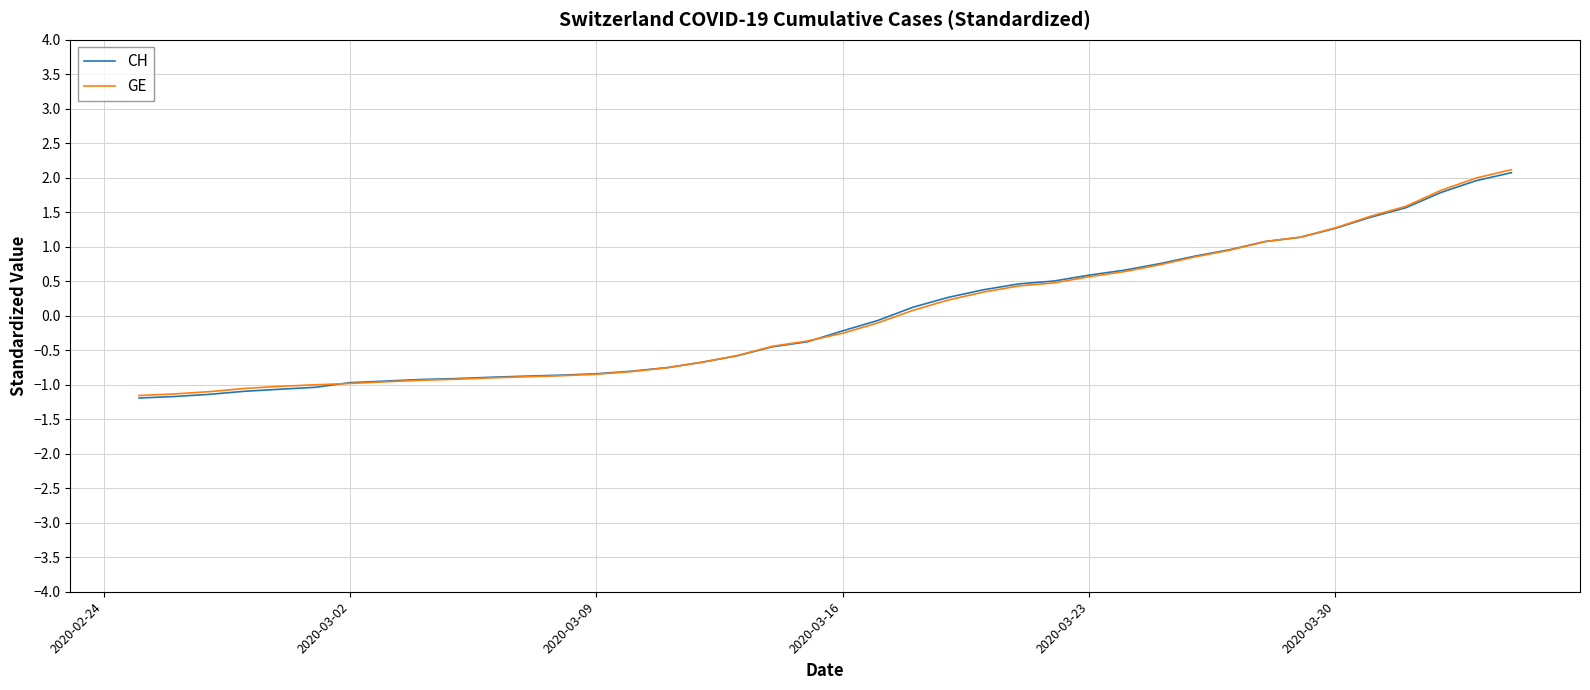

What is the minimum value for GE?

-1.2